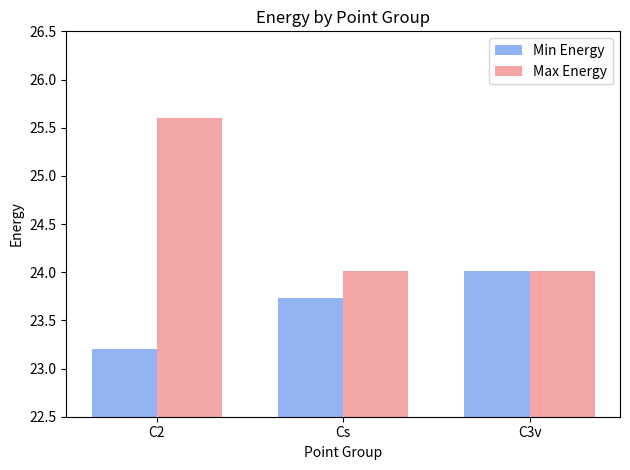

How many distinct data groups are displayed?

2